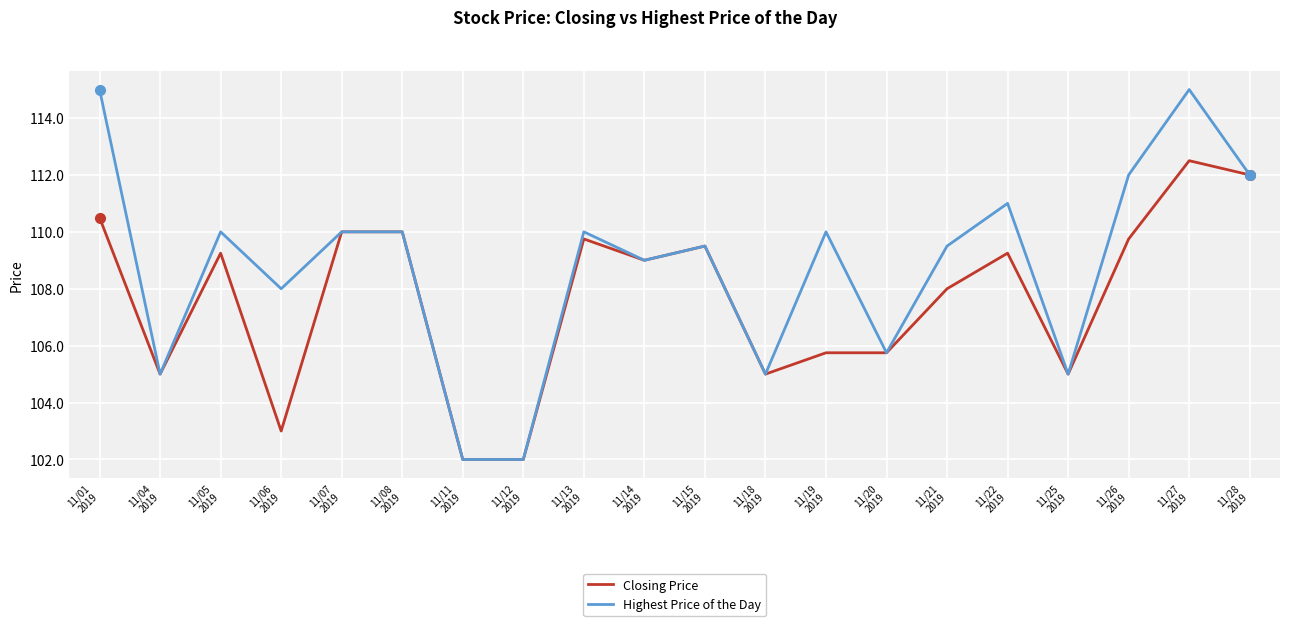

Rank the series by their average value, from highest to lowest.

Highest Price of the Day, Closing Price